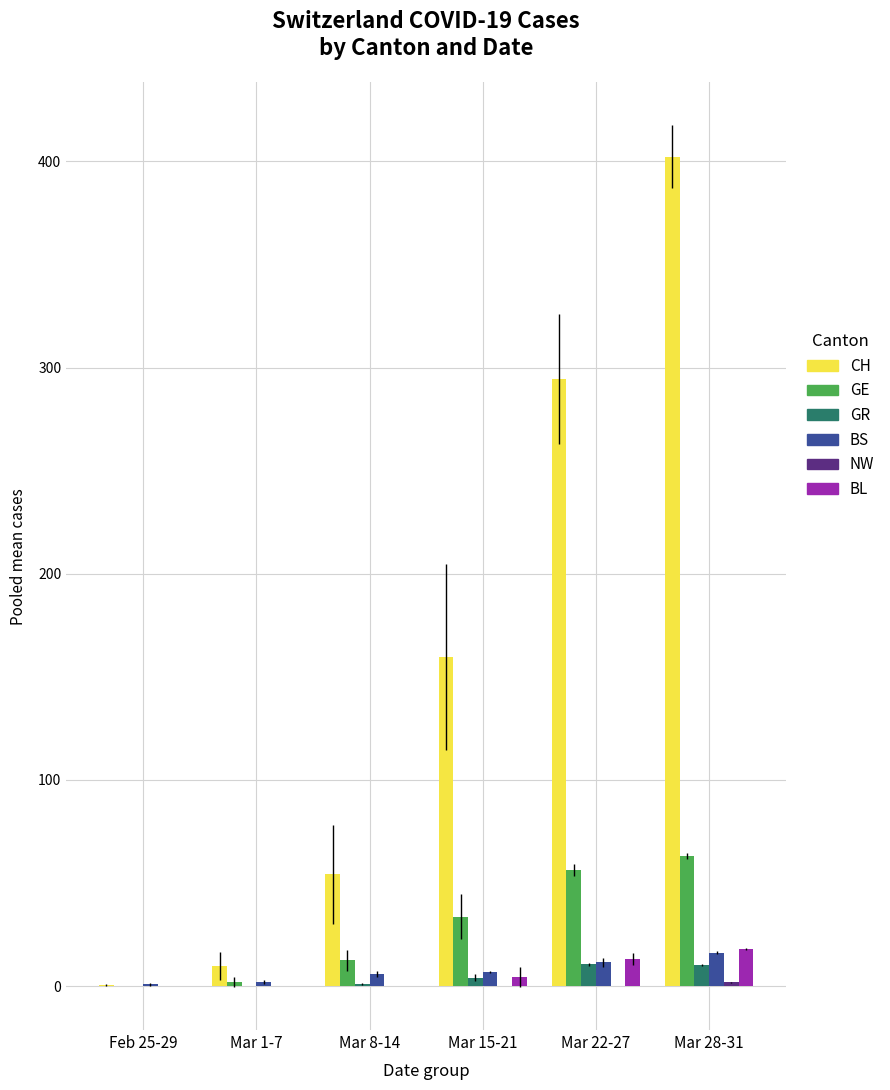

Between Mar 1-7 and Mar 15-21, which series saw the biggest shift?

CH